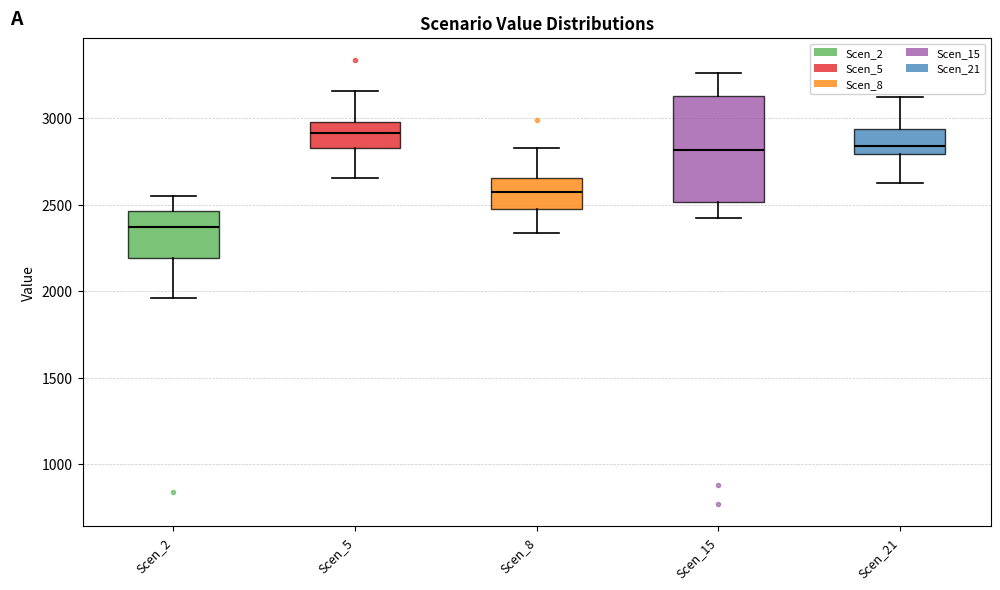

Where is the lower edge of the box for Scen_5 on the y-axis? The values are not printed on the chart, so give them approximately, as read against the axis.

2850